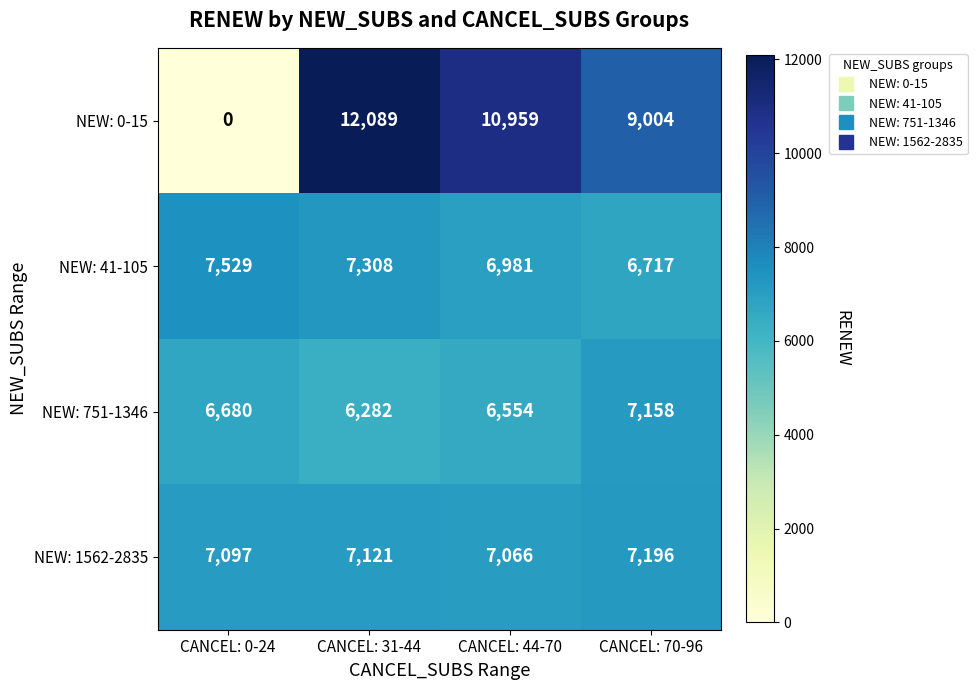

What is the maximum value shown in the chart?

12089